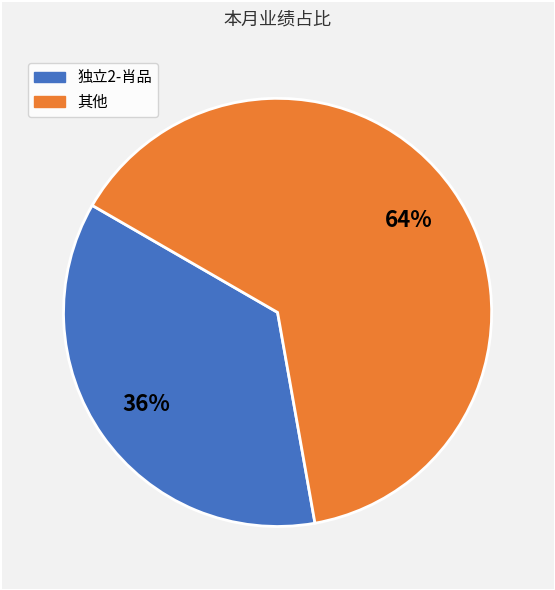

To the nearest percent, what is the average slice percentage?

50%